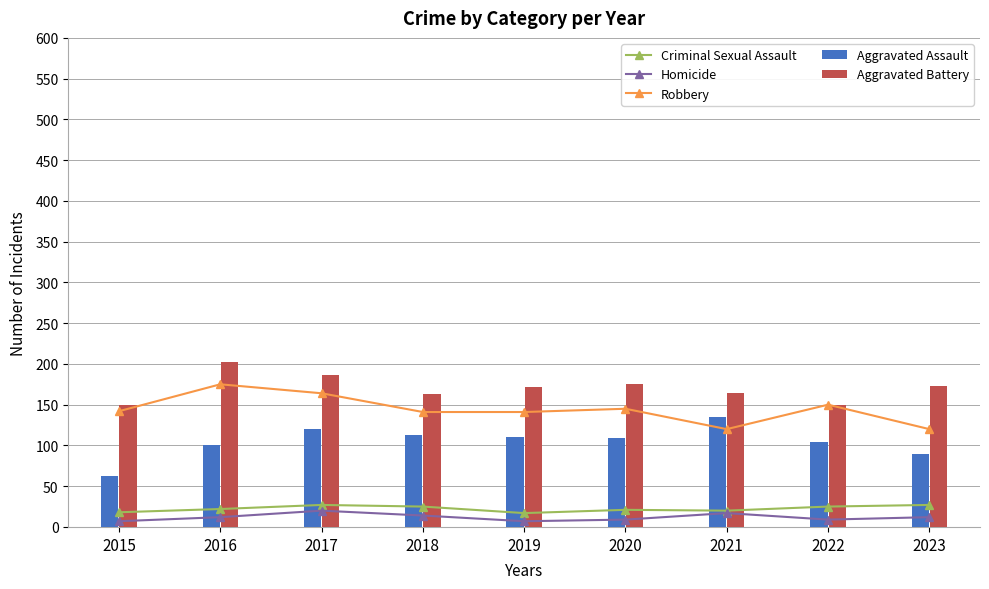

How many data points does each series have?

9